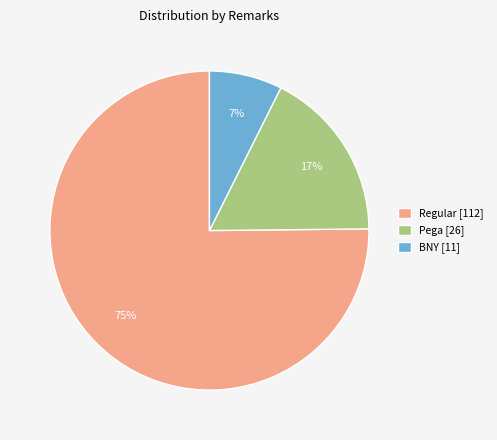

Which has a higher value, Pega [26] or Regular [112]?

Regular [112]